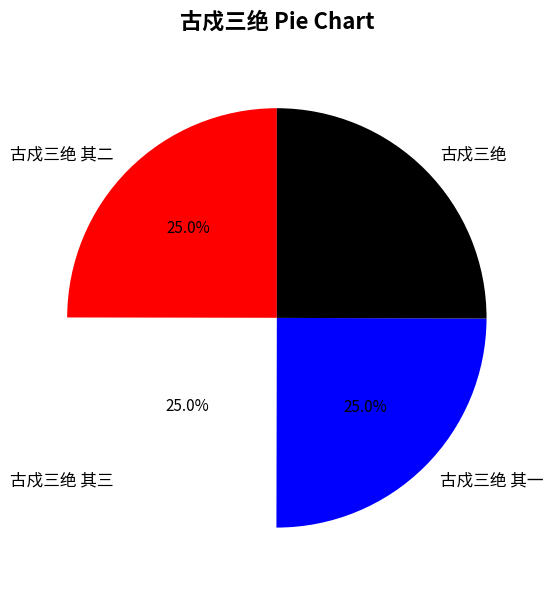

To the nearest percent, what is the combined percentage of 古戍三绝 其三 and 古戍三绝?

50%